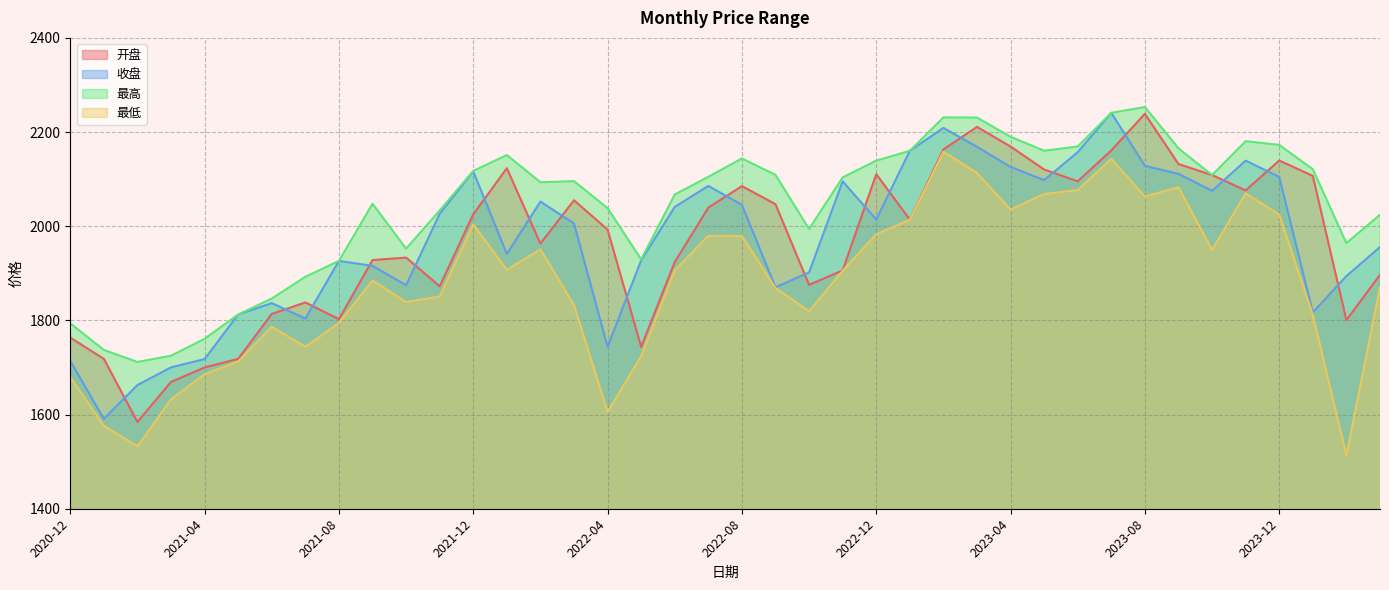

Is the value of 开盘 at 2021-06 greater than the value of 最高 at 2022-03?

No